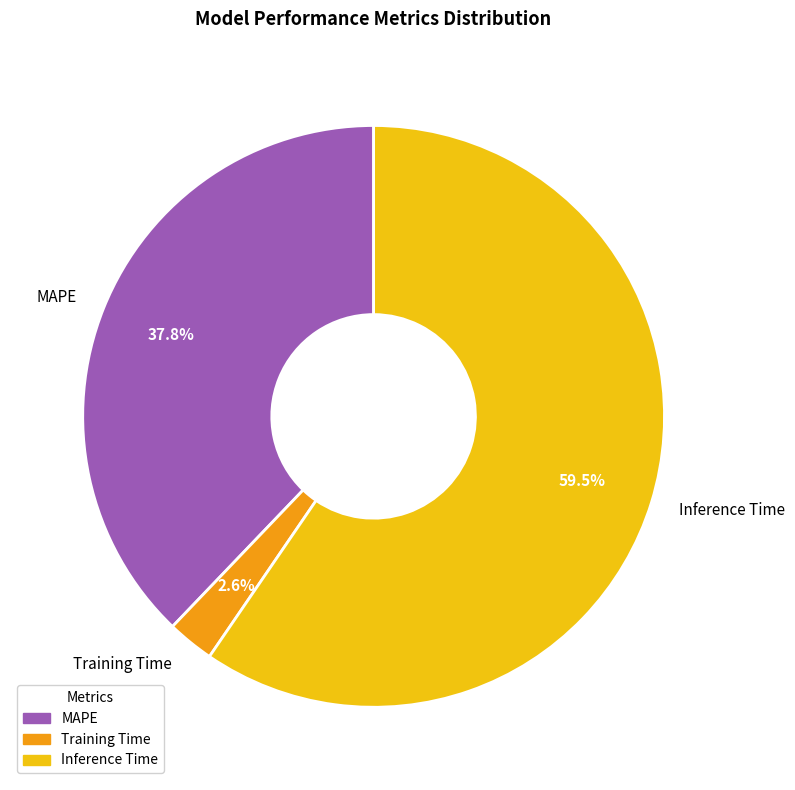

What is the majority slice?

Inference Time